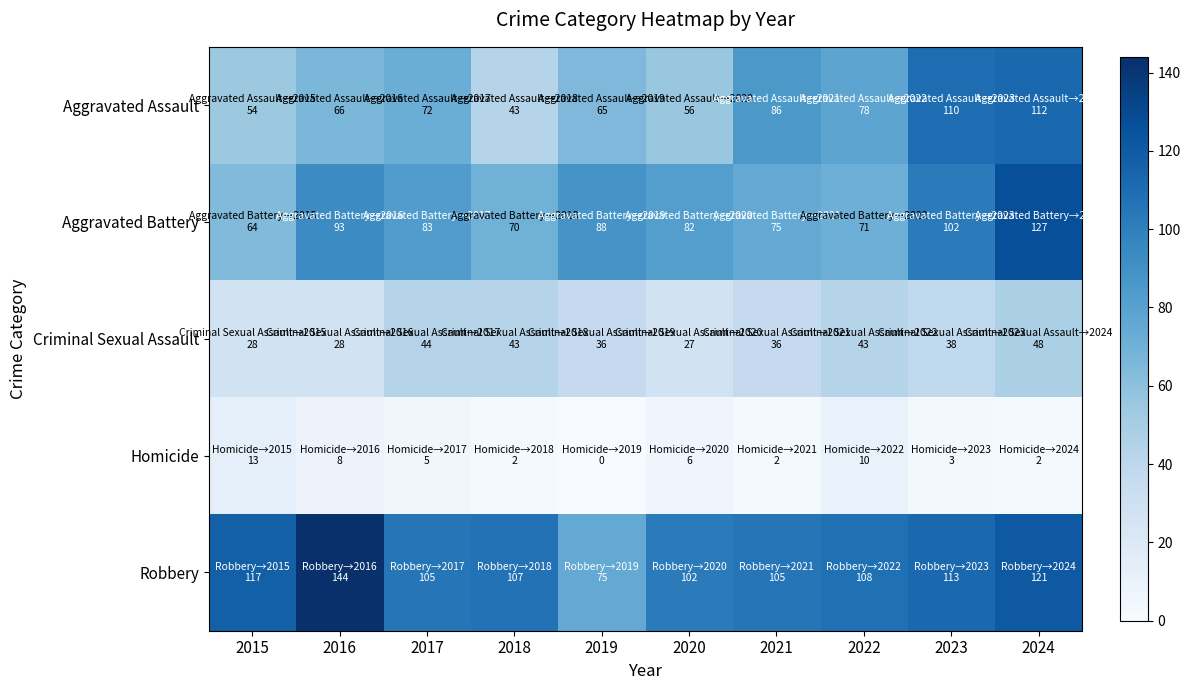

Reading left to right, transcribe all the data shown in this chart.

Aggravated Assault: 2015=54	2016=66	2017=72	2018=43	2019=65	2020=56	2021=86	2022=78	2023=110	2024=112
Aggravated Battery: 2015=64	2016=93	2017=83	2018=70	2019=88	2020=82	2021=75	2022=71	2023=102	2024=127
Criminal Sexual Assault: 2015=28	2016=28	2017=44	2018=43	2019=36	2020=27	2021=36	2022=43	2023=38	2024=48
Homicide: 2015=13	2016=8	2017=5	2018=2	2019=0	2020=6	2021=2	2022=10	2023=3	2024=2
Robbery: 2015=117	2016=144	2017=105	2018=107	2019=75	2020=102	2021=105	2022=108	2023=113	2024=121